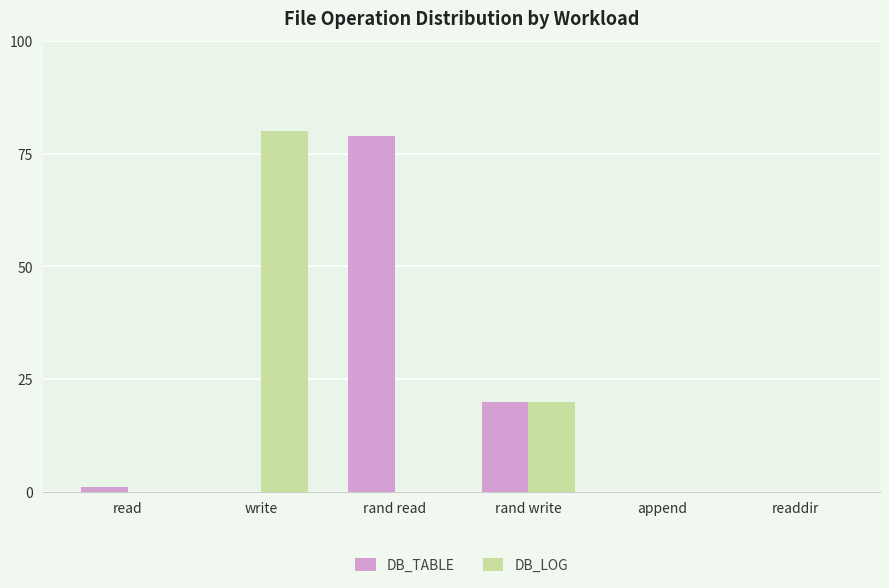

Where is DB_TABLE nearest to the value 39?

rand write